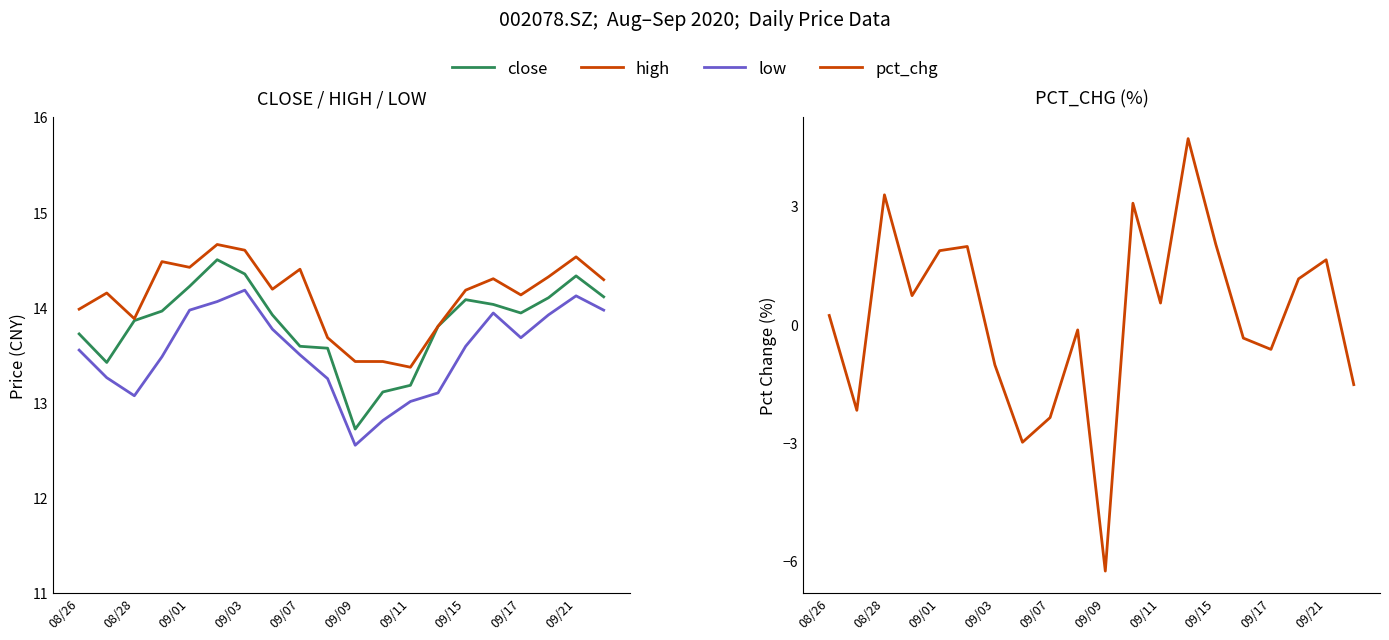

True or false: close and pct_chg intersect in this chart.

False